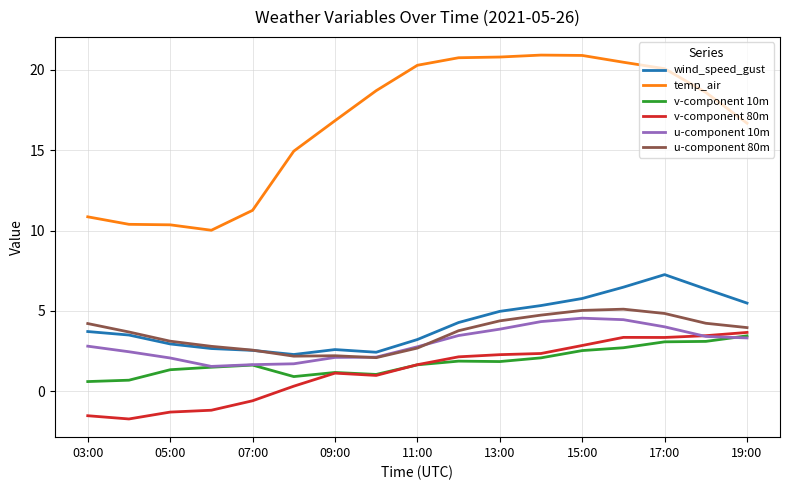

Which series has the widest spread of values?

temp_air